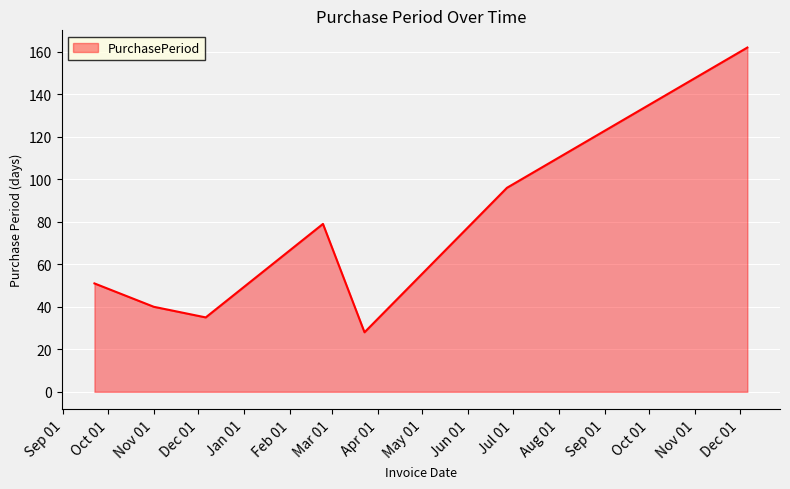

How many values are below 51?

3